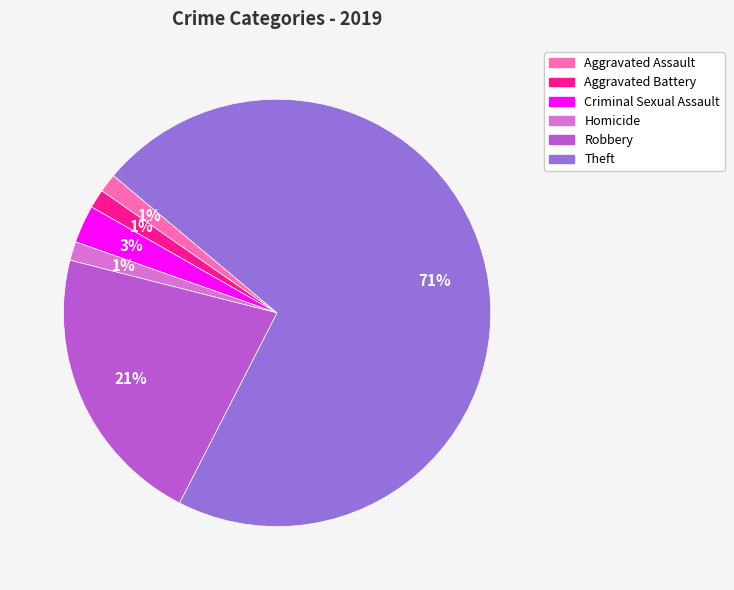

To the nearest percent, what is the average slice percentage?

17%